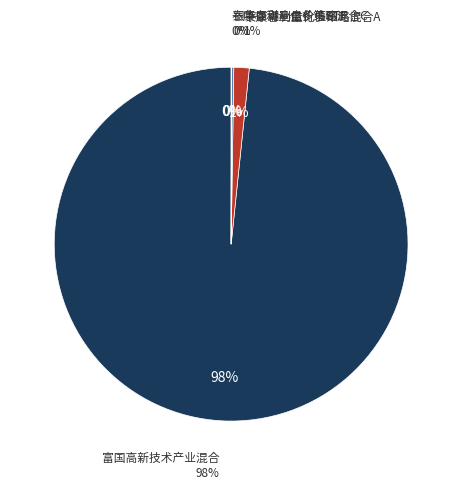

Count the number of slices in the pie.

4